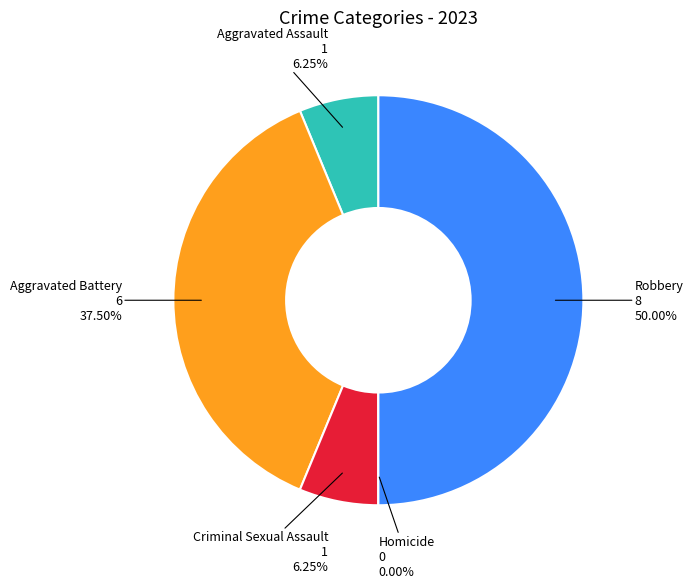

Approximately how many times larger is the value at Criminal Sexual Assault compared to Aggravated Assault?

1.0